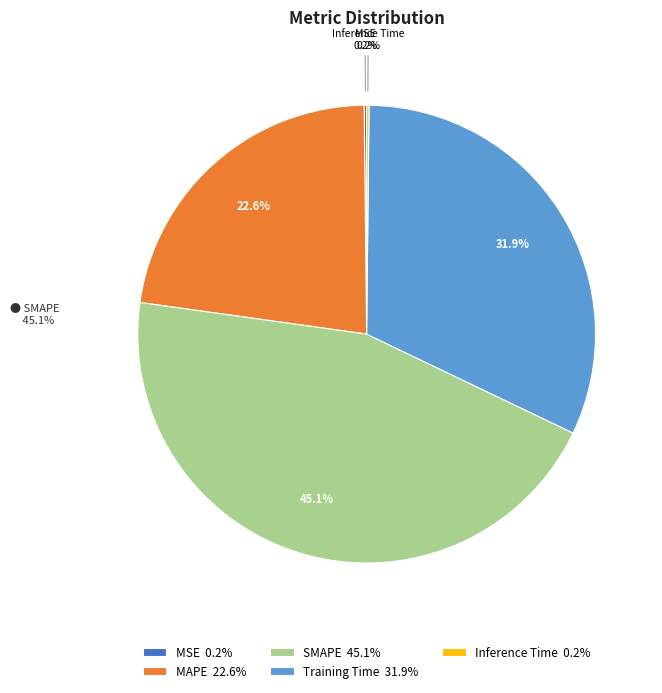

Combined, do MAPE 22.6% and Training Time 31.9% account for over 50%?

Yes